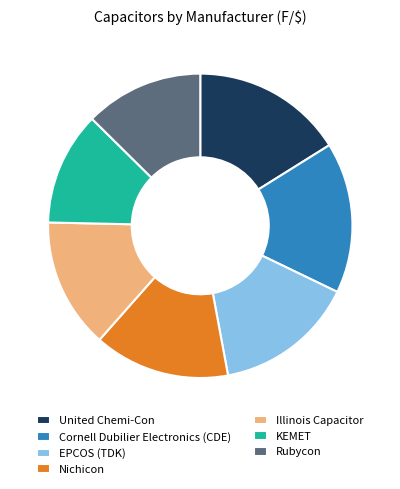

Which category has the smallest portion of the pie?

KEMET